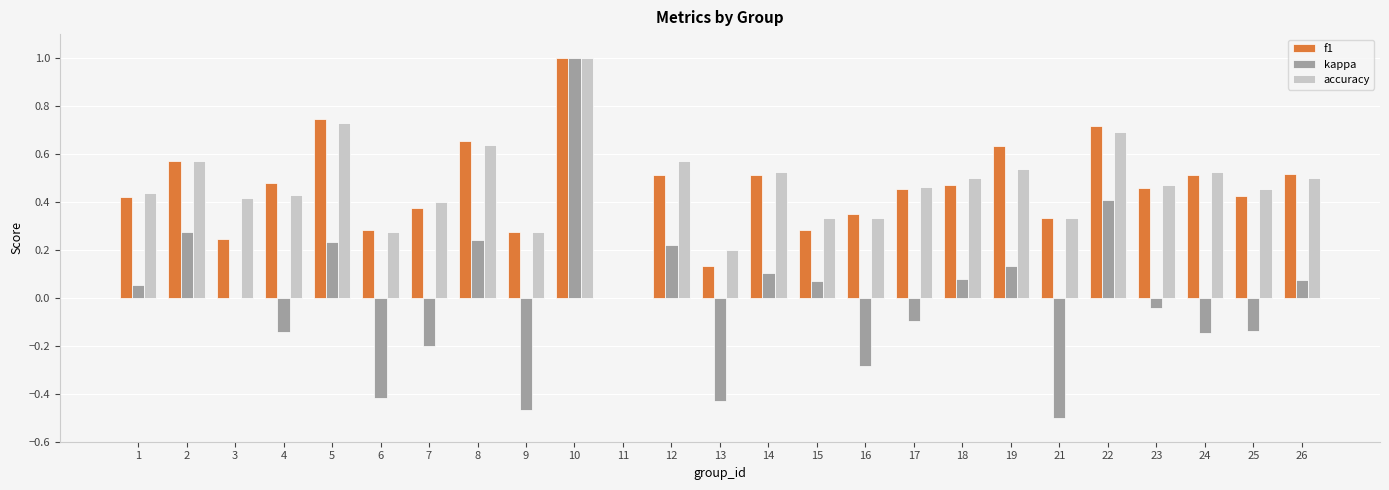

At which category is the sum across all series the highest?

10